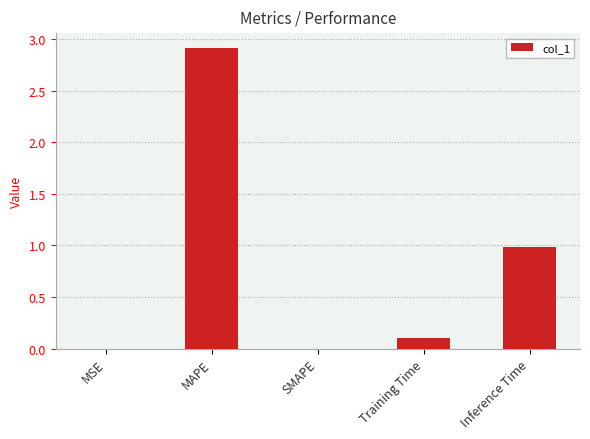

Is it true that the value at Inference Time is 1.0?

True